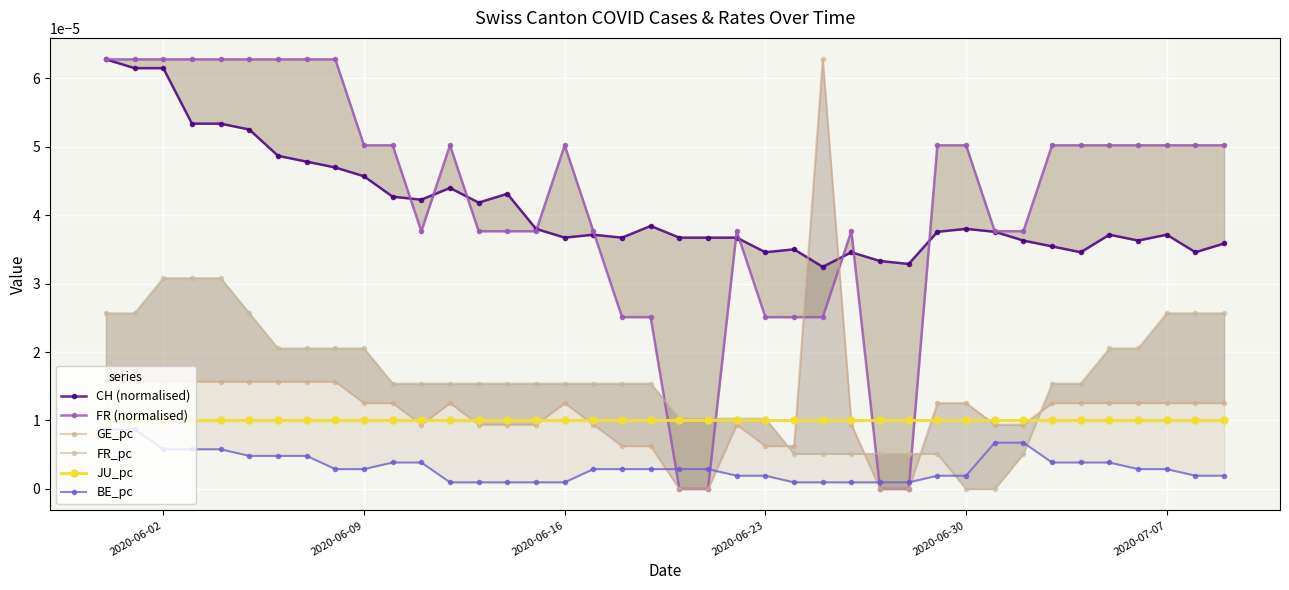

Does the chart display data point markers on the line(s)?

Yes